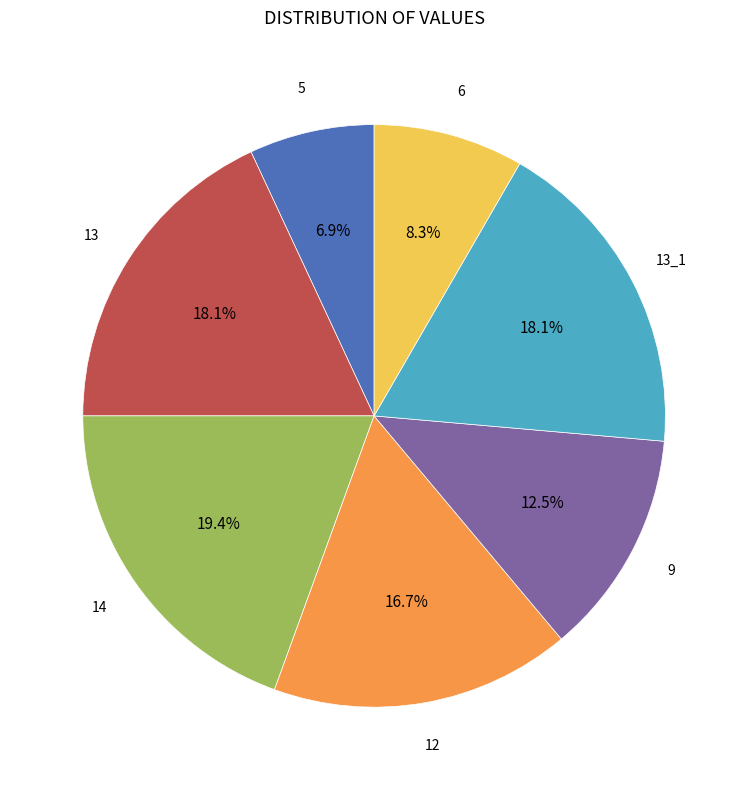

To the nearest percent, what percentage of the pie is 13_1?

18%